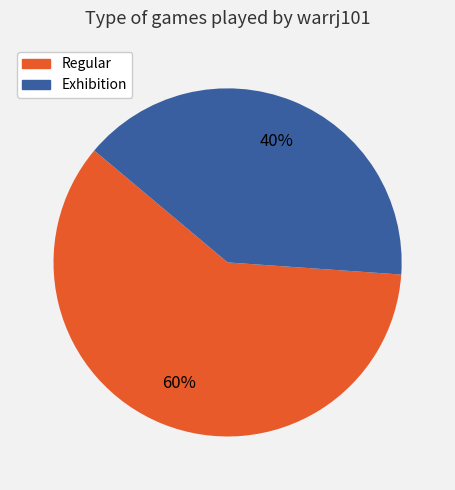

The Regular slice represents 60% of the pie. True or false?

True